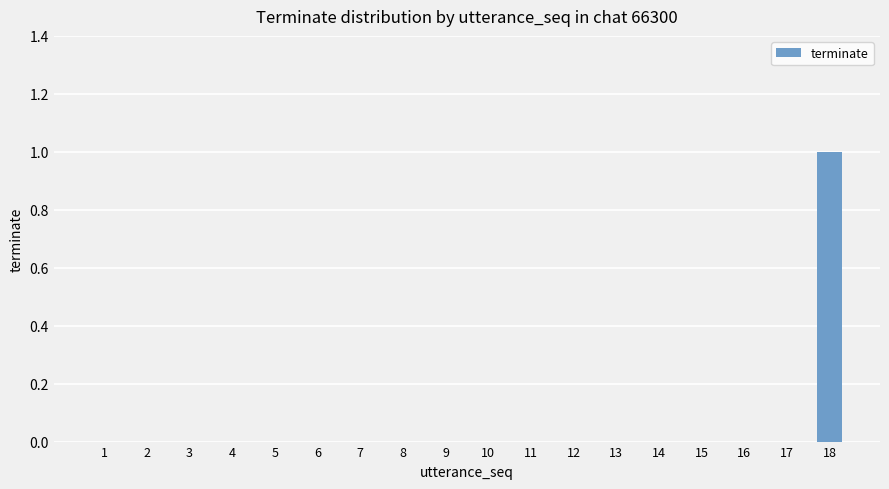

How many series are shown in this chart?

1